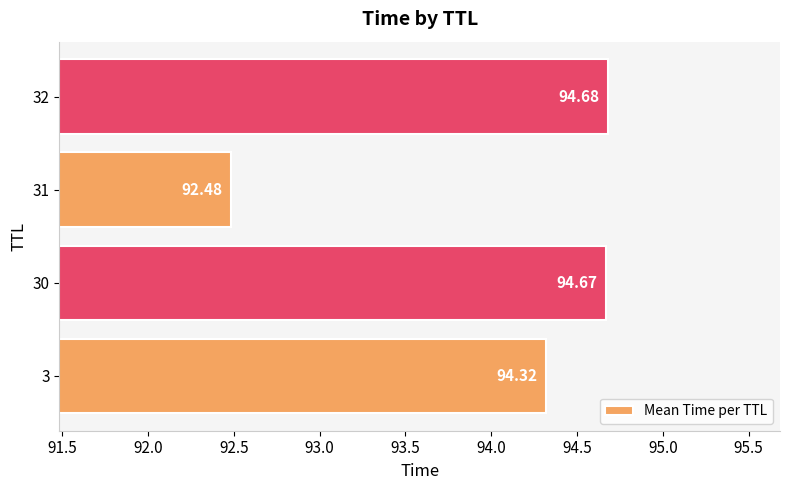

Are the bars horizontal?

Yes